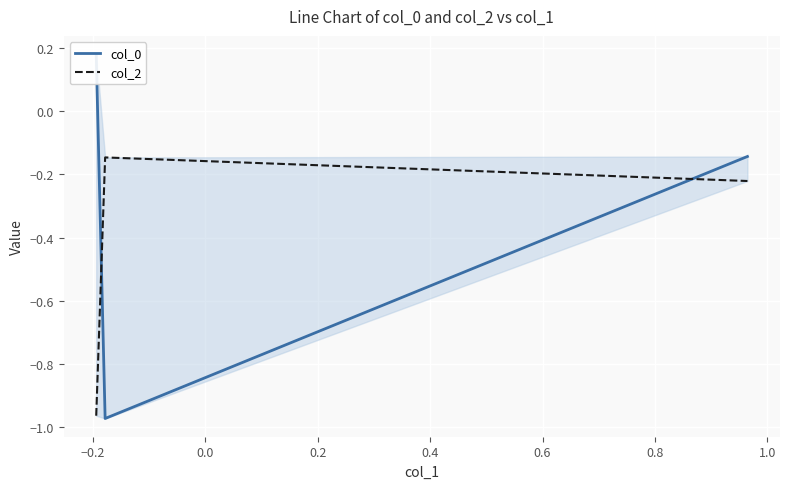

Which series has the widest spread of values?

col_0